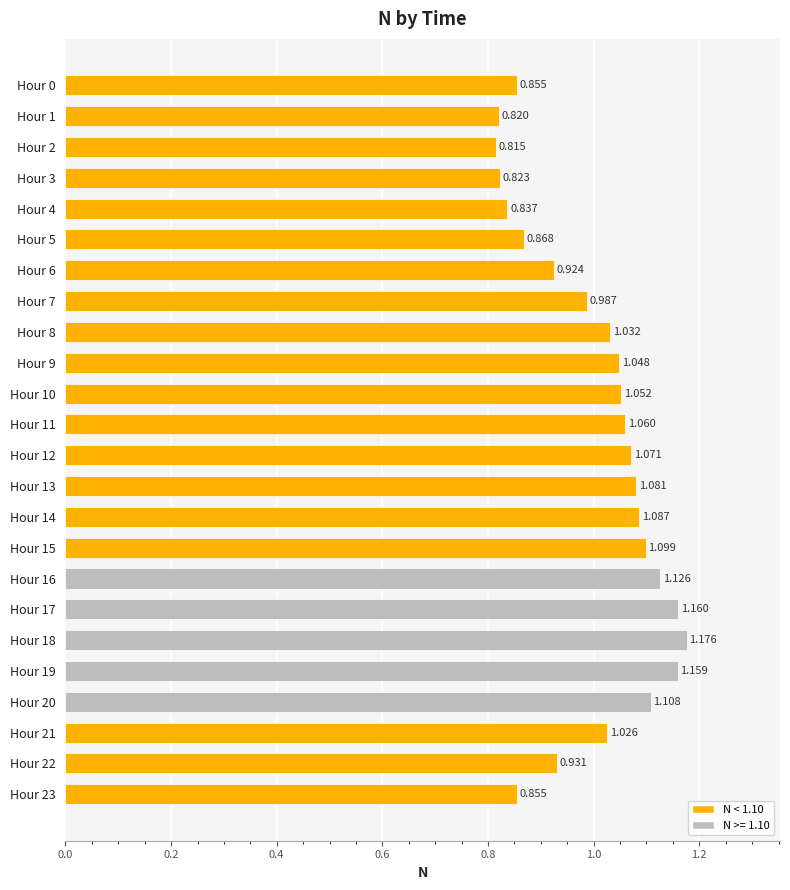

How many values exceed 1?

14